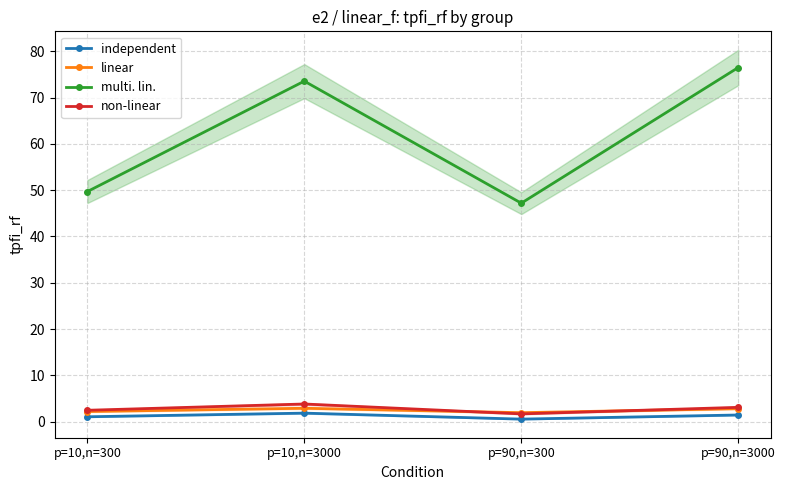

The non-linear series shows 0.7 at p=10,n=300. True or false?

False